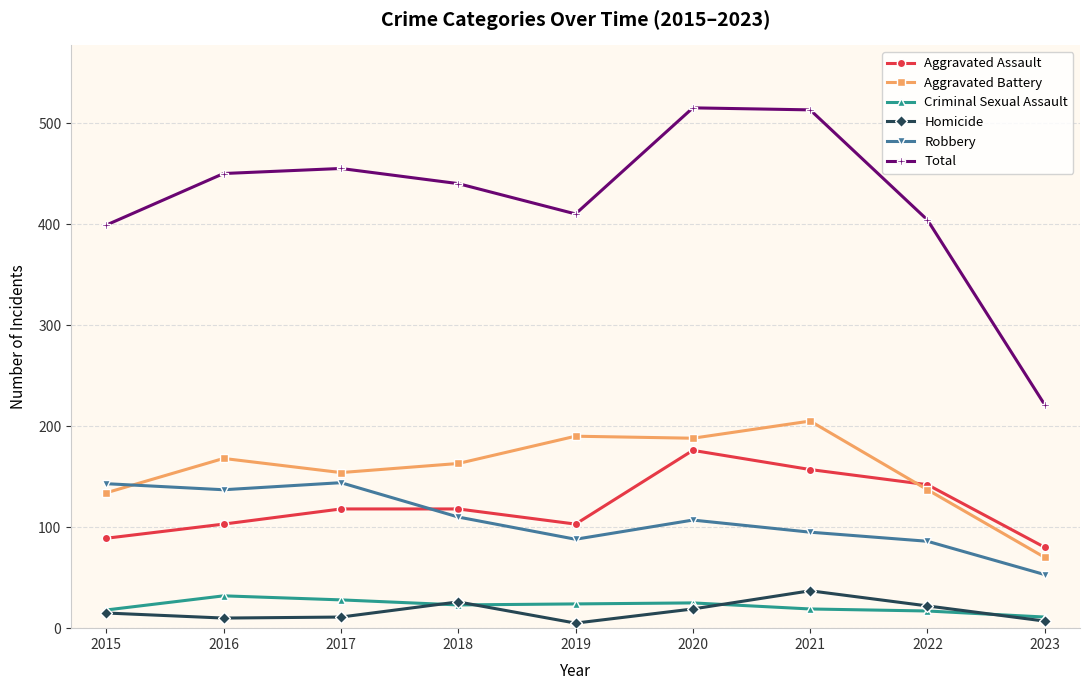

Does the chart have visible grid lines?

Yes